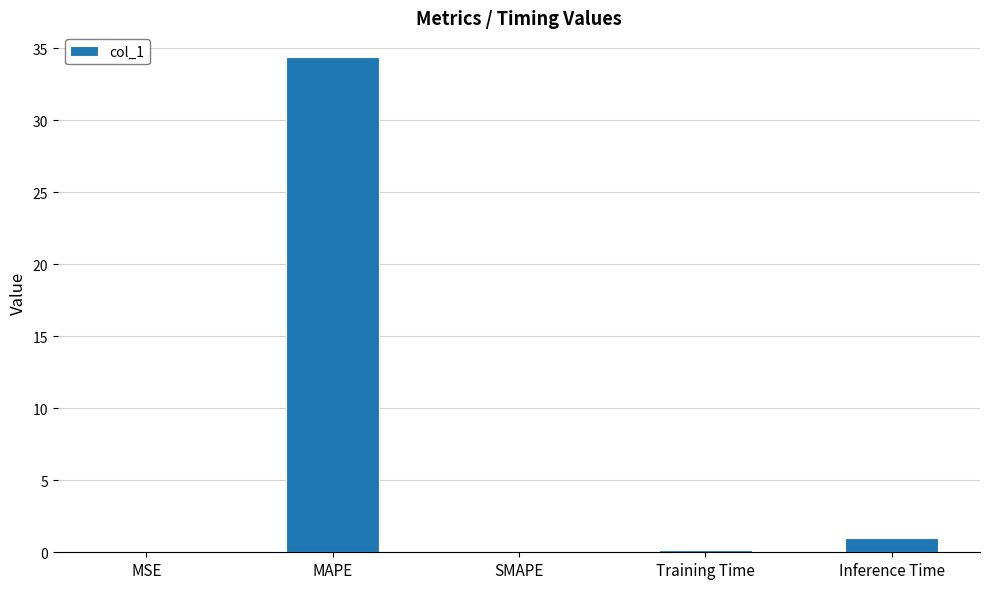

Is it true that the value at MAPE is 34.4?

True